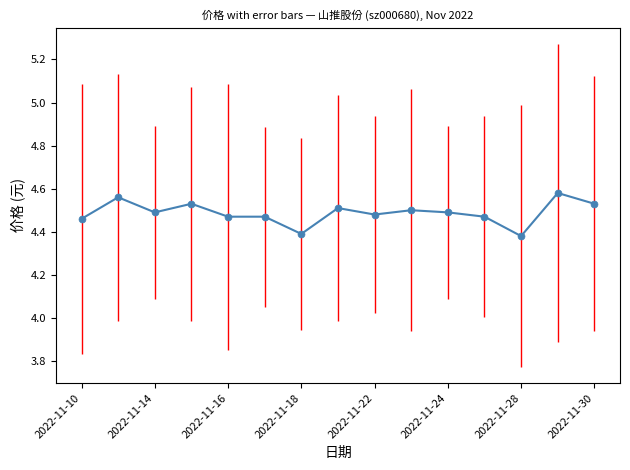

True or false: there are more than 0 points higher than both neighbors.

True